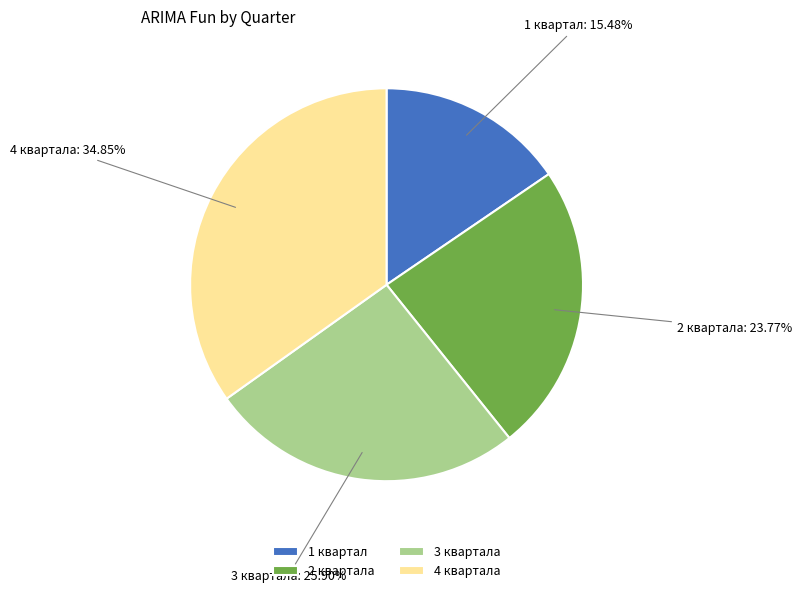

To the nearest percent, what is the difference between the 2 квартала and 3 квартала slice percentages?

2%